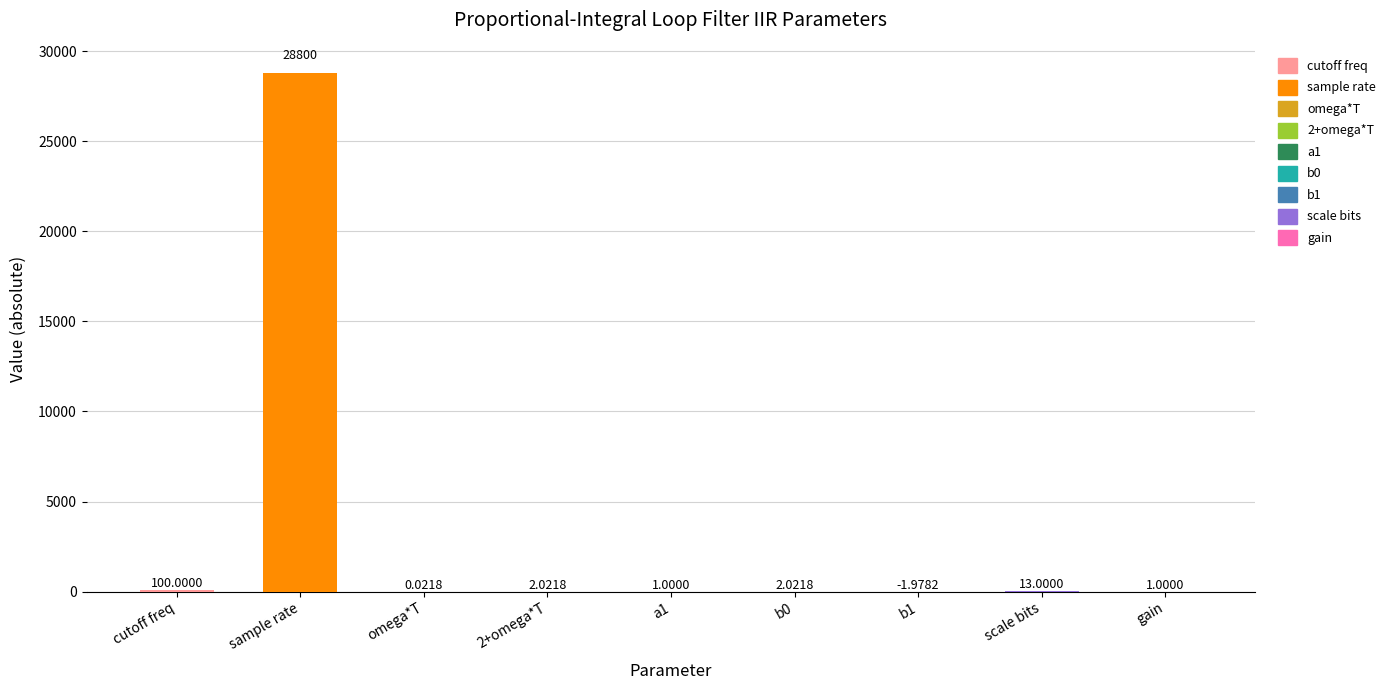

Where does the data first go above 2?

cutoff freq